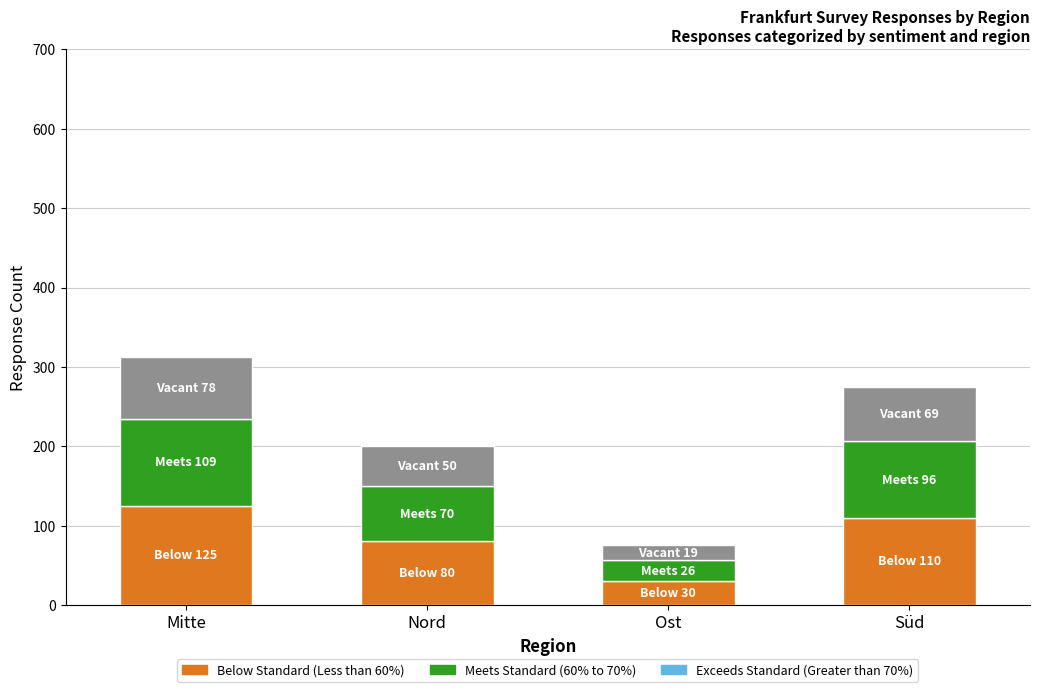

What is the total value across all series at Süd?

275